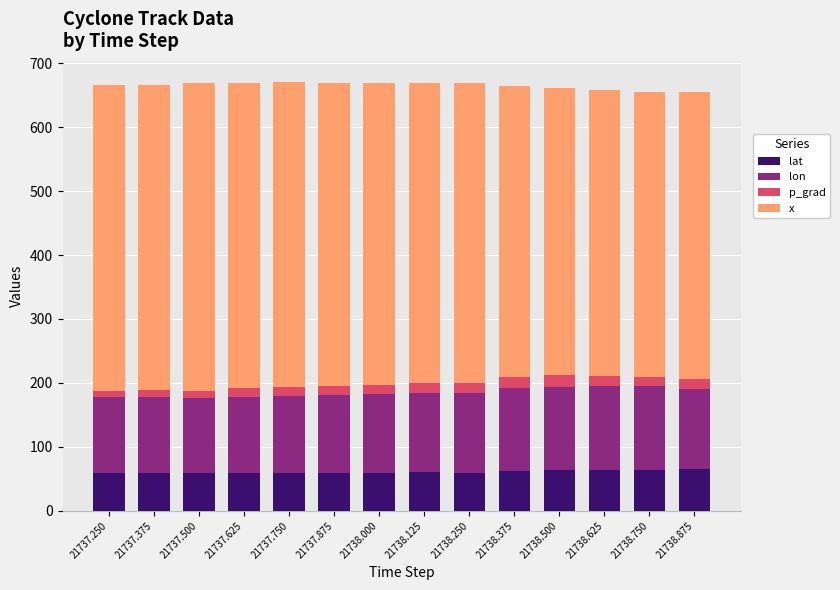

What is the total value across all series at 21737.625?

669.2